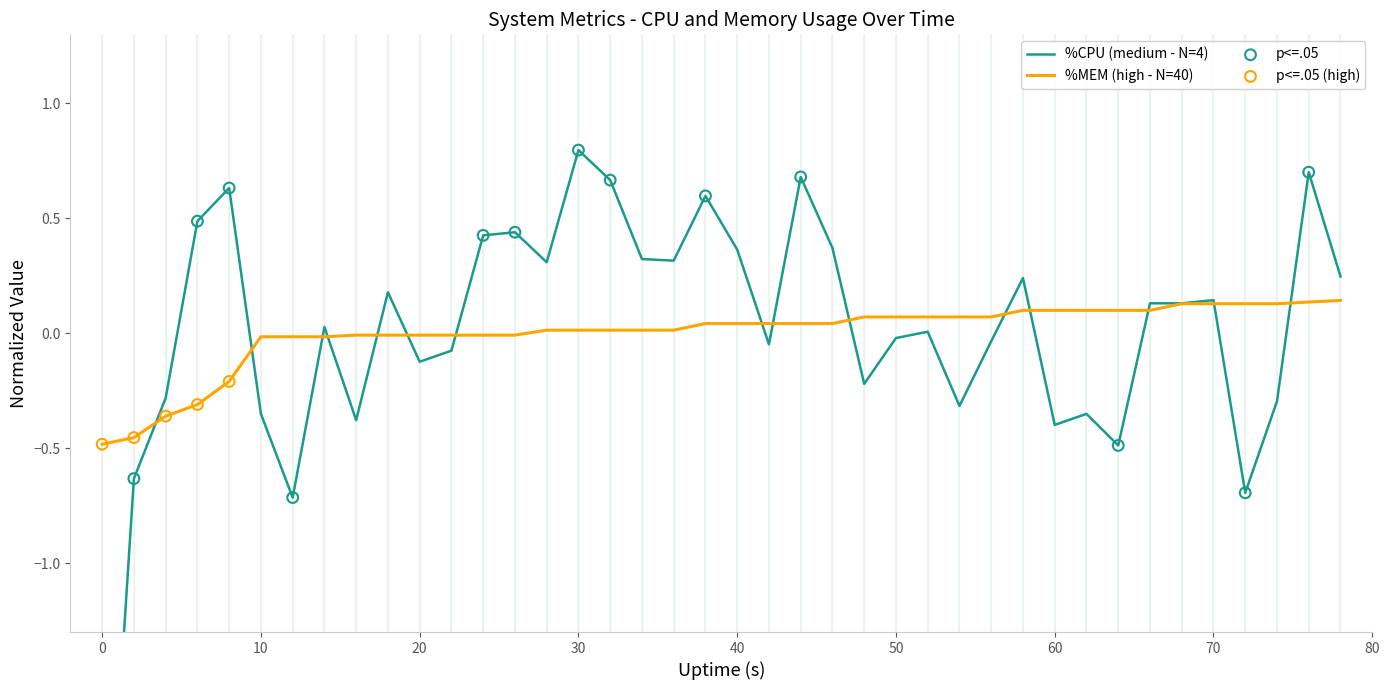

Is the value of %MEM at 22 greater than the value of %CPU at 33?

No